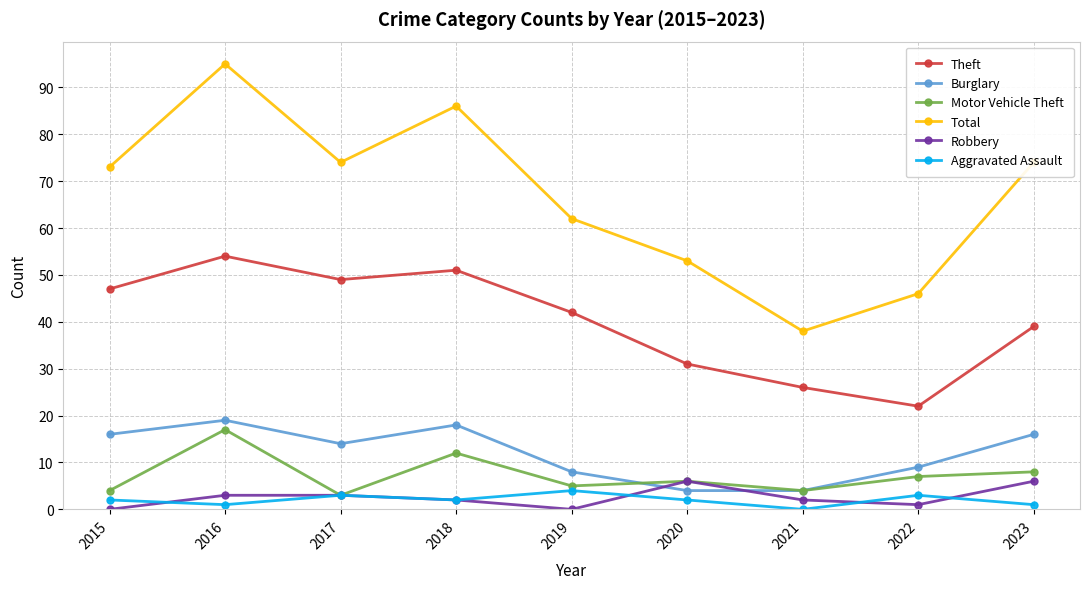

What is the average value of the Motor Vehicle Theft series?

7